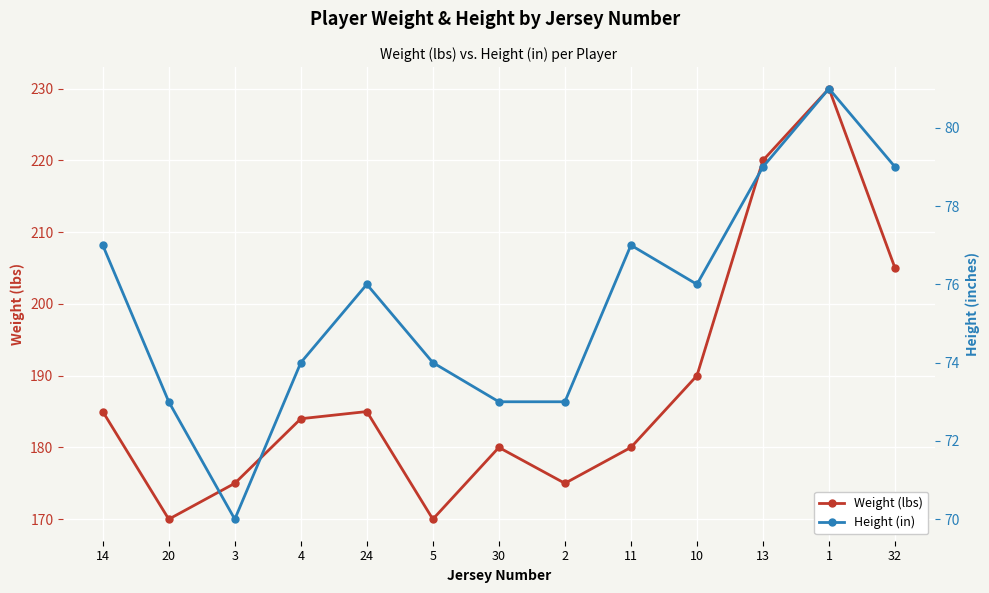

In Weight (lbs), how many points are lower than both neighbors (excluding endpoints)?

3